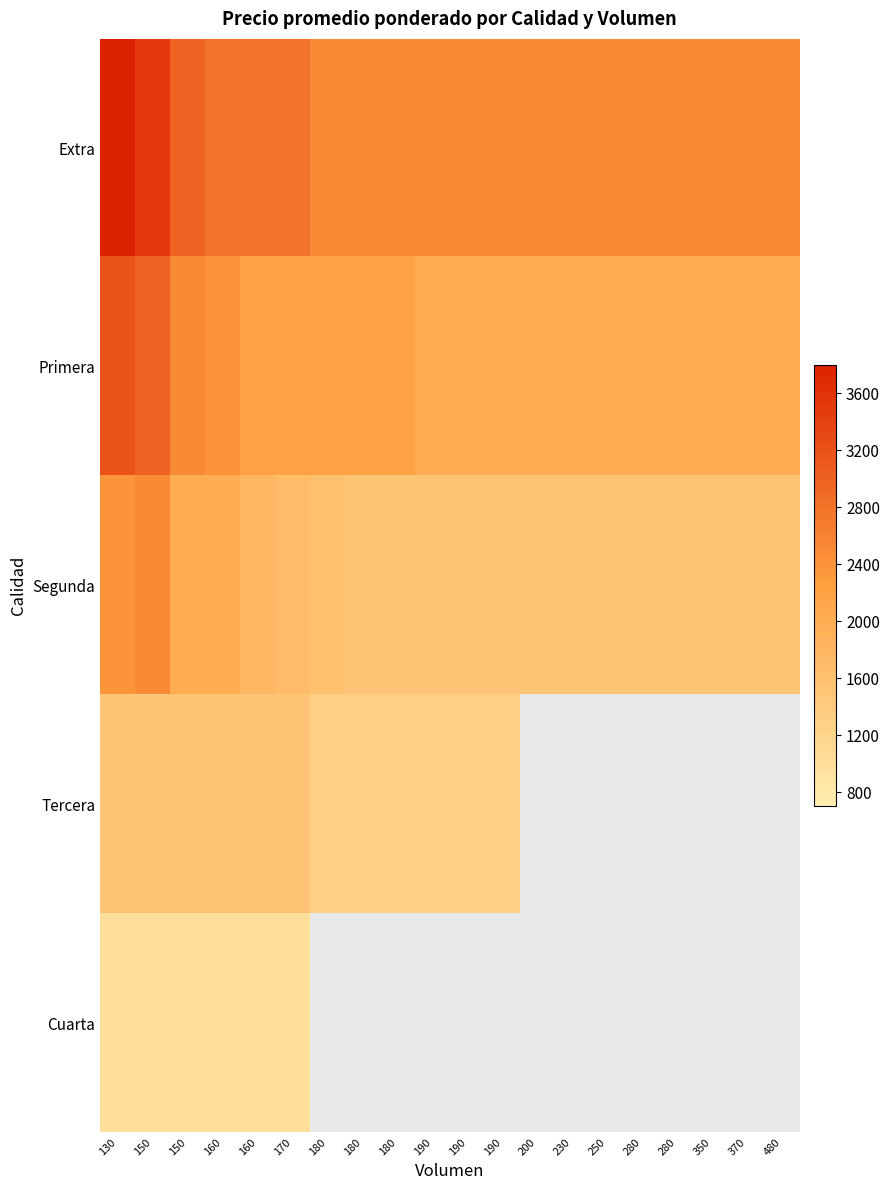

What is the minimum value shown in the chart?

1000